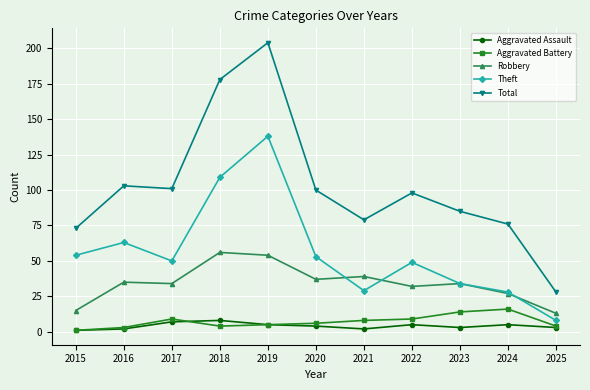

Is it true that Robbery equals 89 at 2019?

False